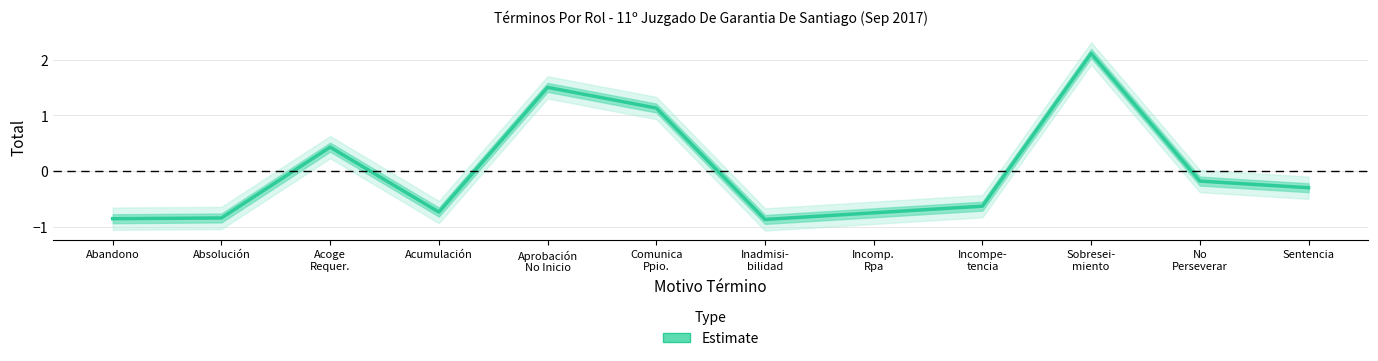

Where does the data first go above 0?

Acoge
Requer.